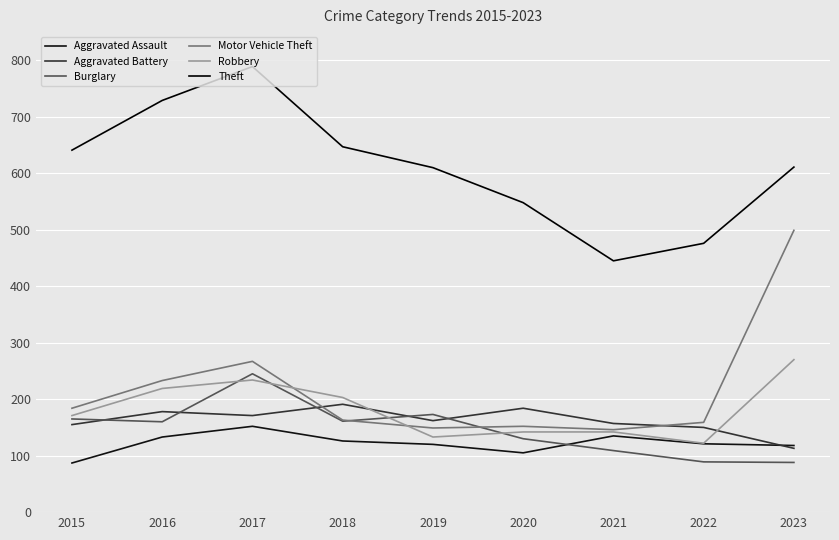

True or false: Aggravated Battery and Theft cross at least once.

False